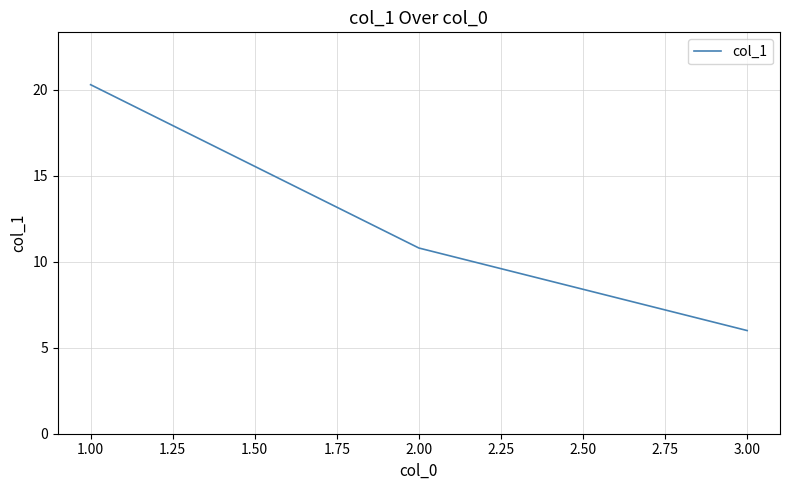

At which label is the value closest to 13?

2.00